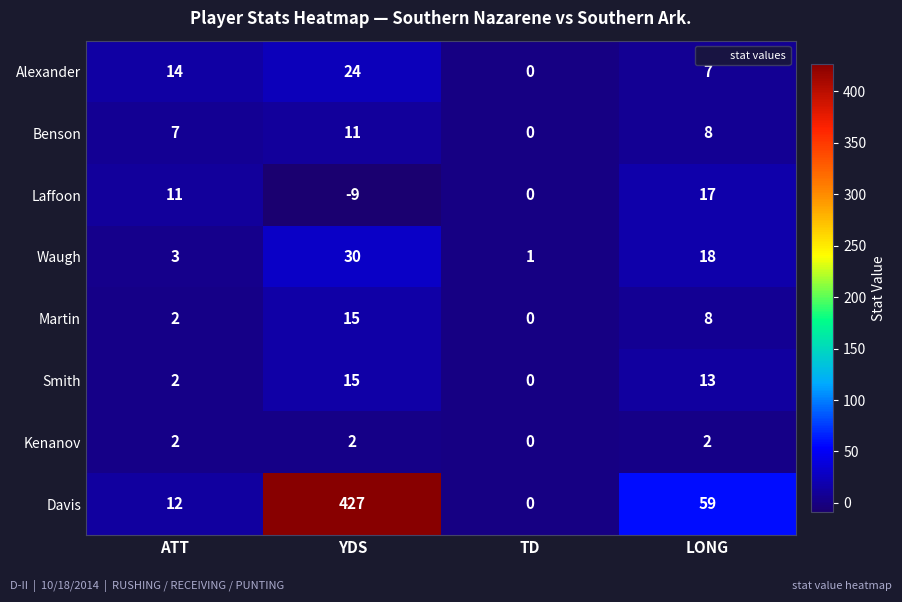

Where does the Smith series first go above 13?

YDS